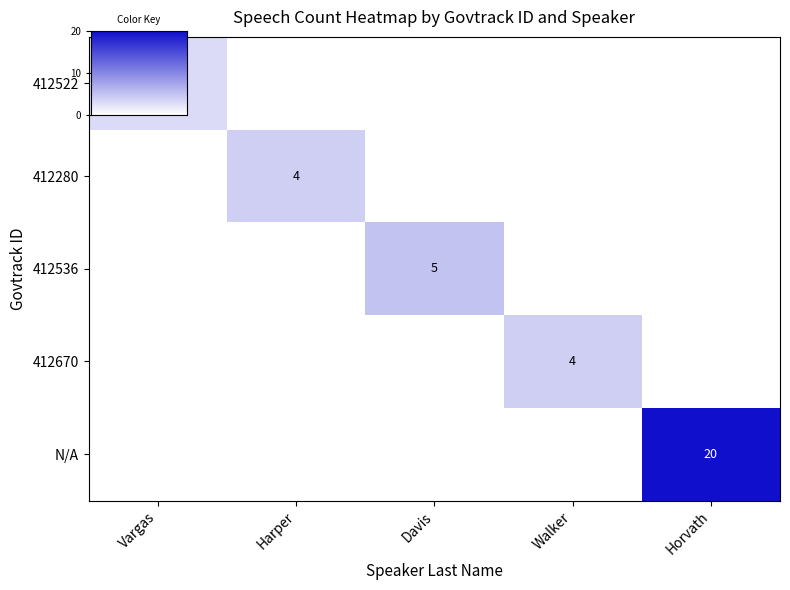

Which label corresponds to the largest value in the chart?

Horvath